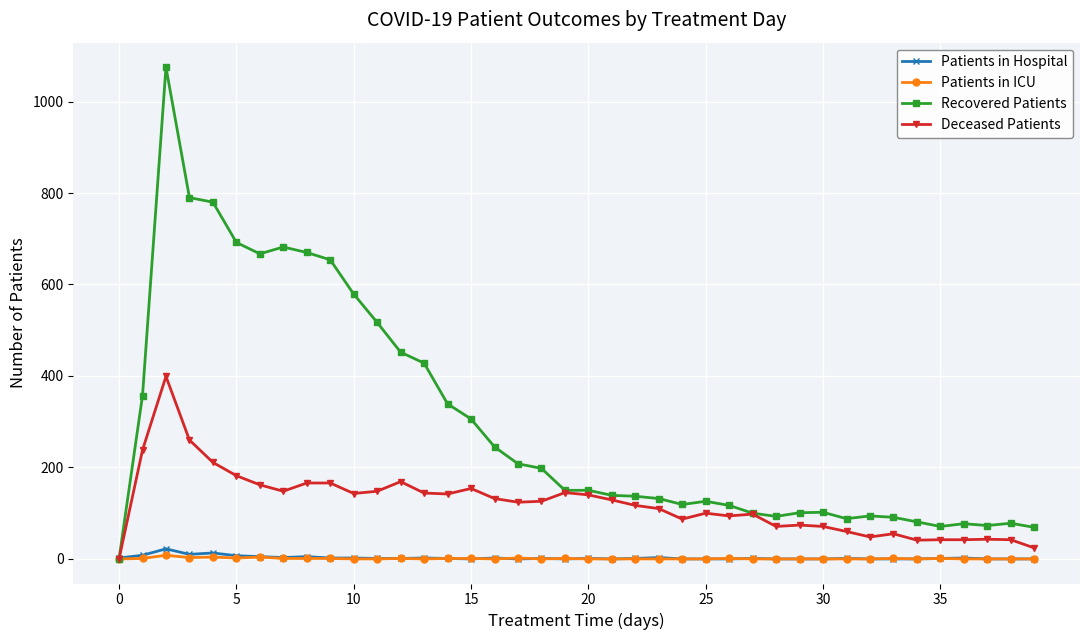

What is the maximum value shown in the chart?

1075